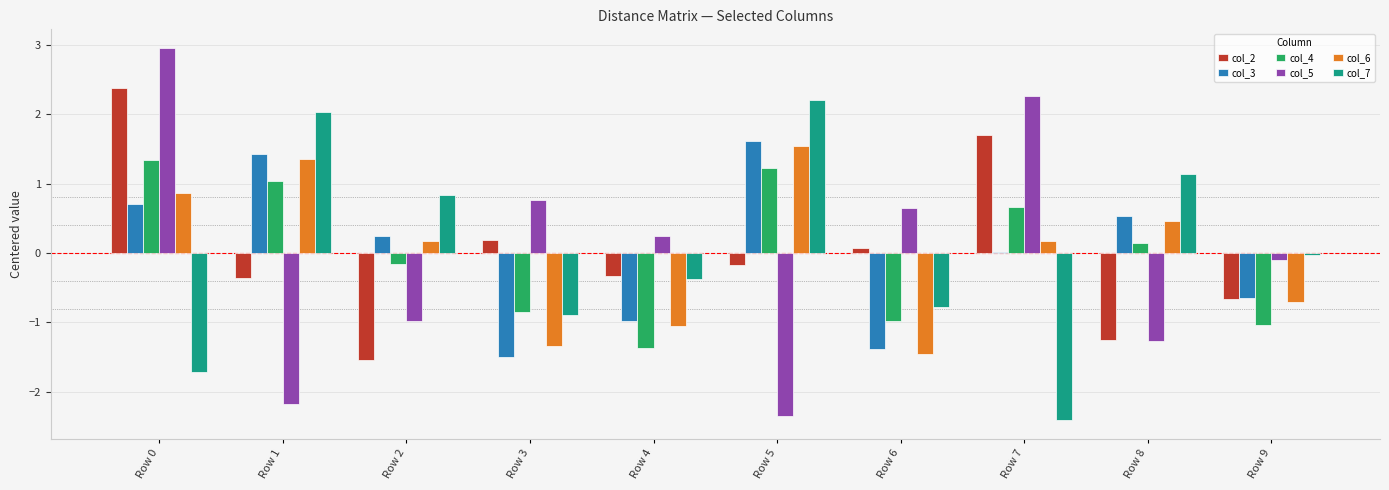

What is the total value across all series at Row 3?

-3.6